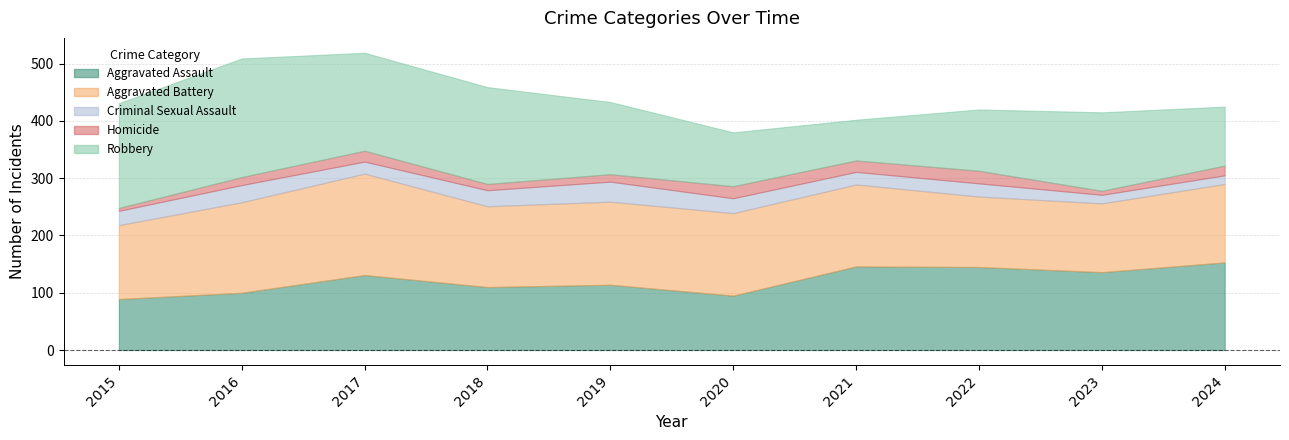

Which series has the largest total across all categories?

Aggravated Battery